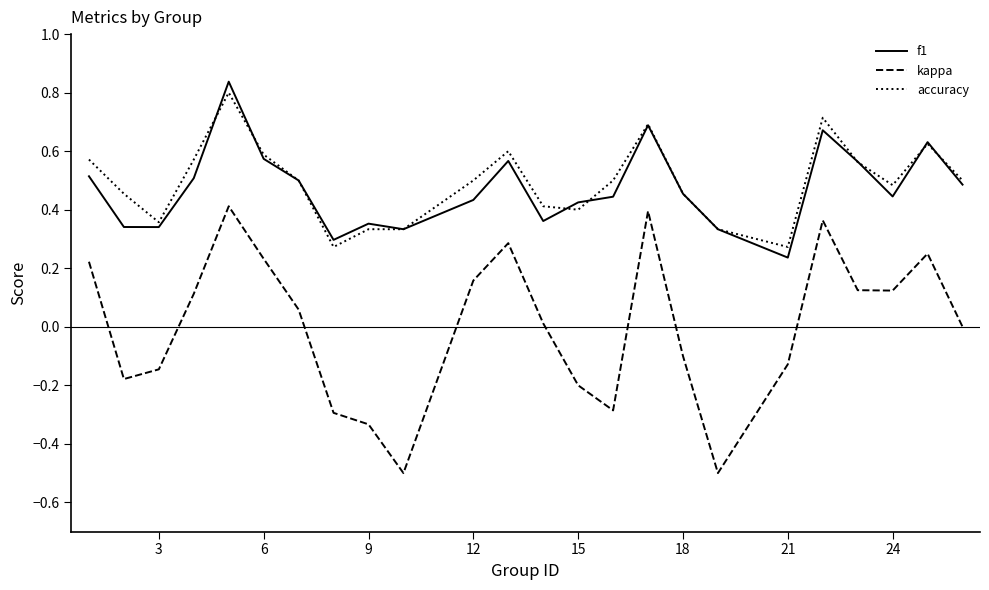

What is the minimum value shown in the chart?

-0.5